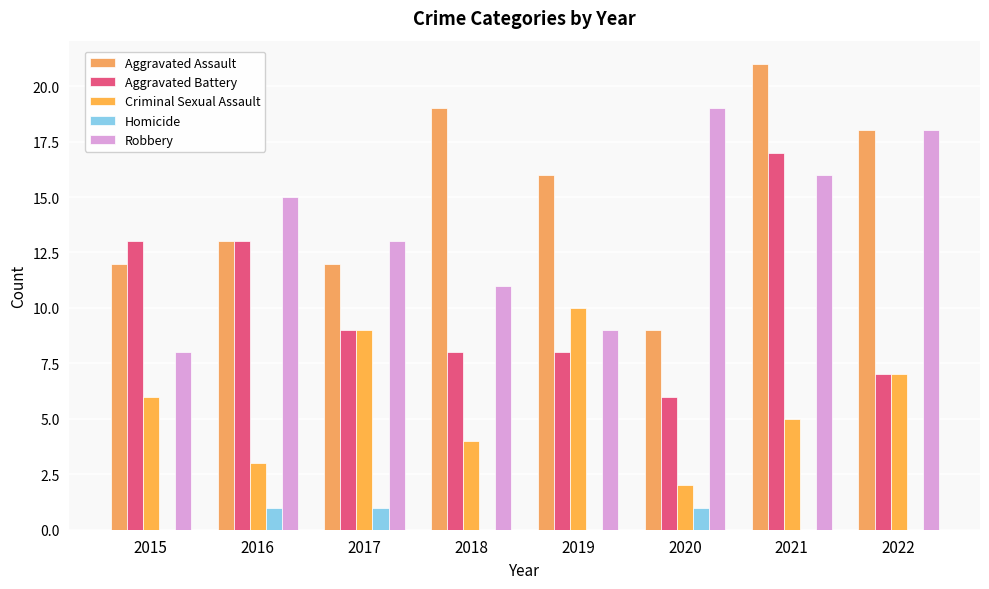

What is the sum of all Criminal Sexual Assault values?

46